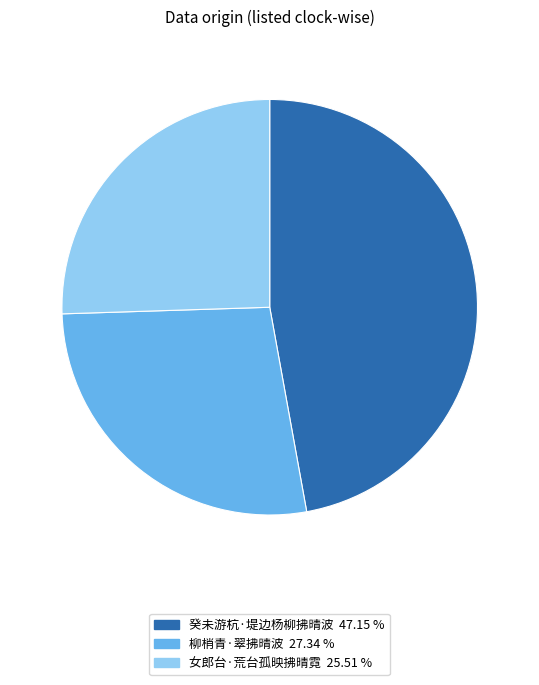

Combined, do 柳梢青·翠拂晴波 and 女郎台·荒台孤映拂晴霓 account for over 50%?

Yes